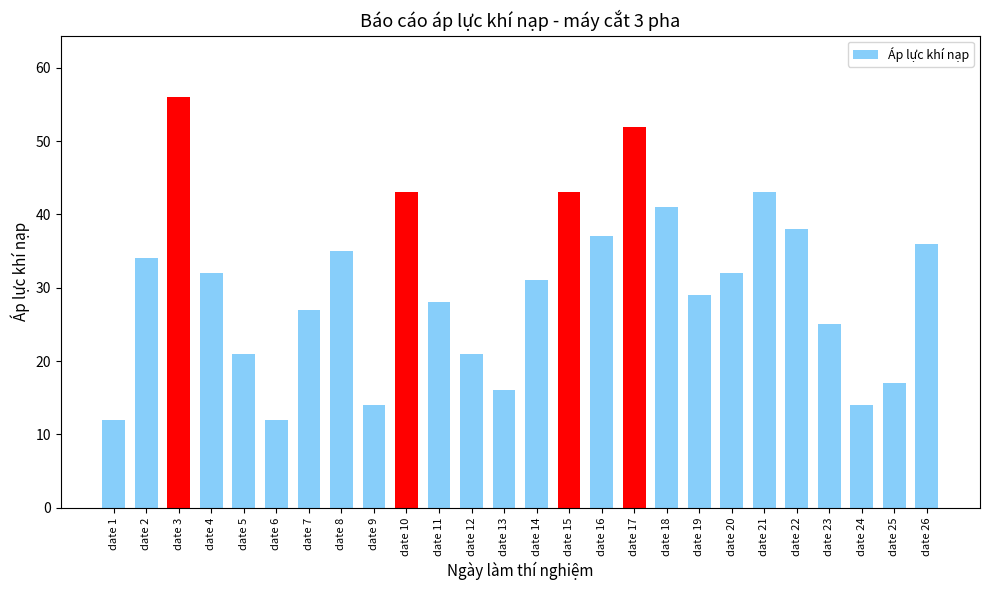

Count the number of categories in the chart.

26